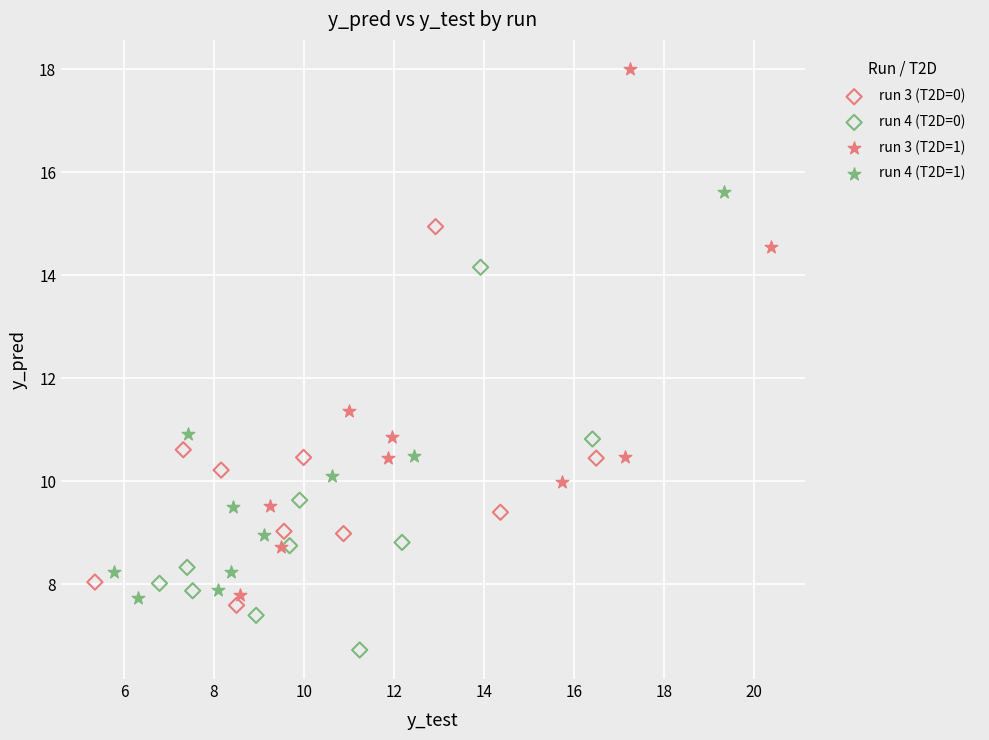

Which series reaches the maximum Y coordinate?

run 3 (T2D=1)